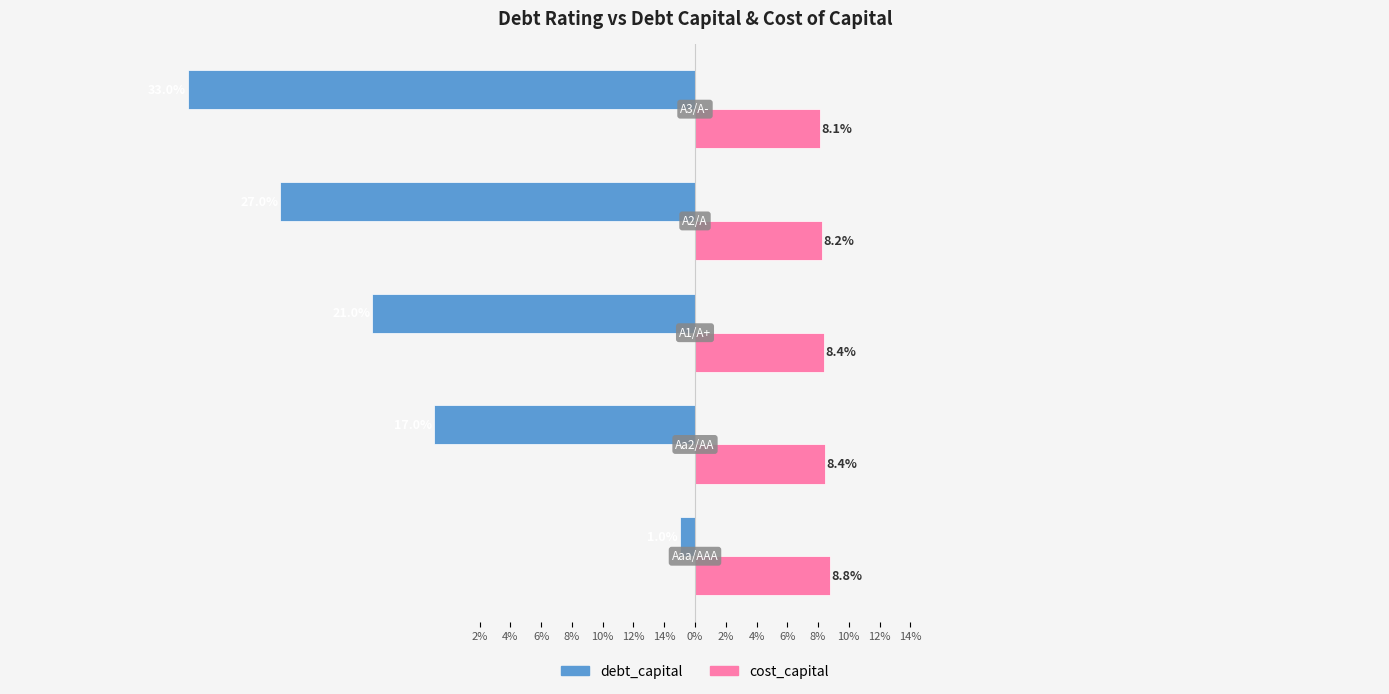

What is the average value of the debt_capital series?

-19.8